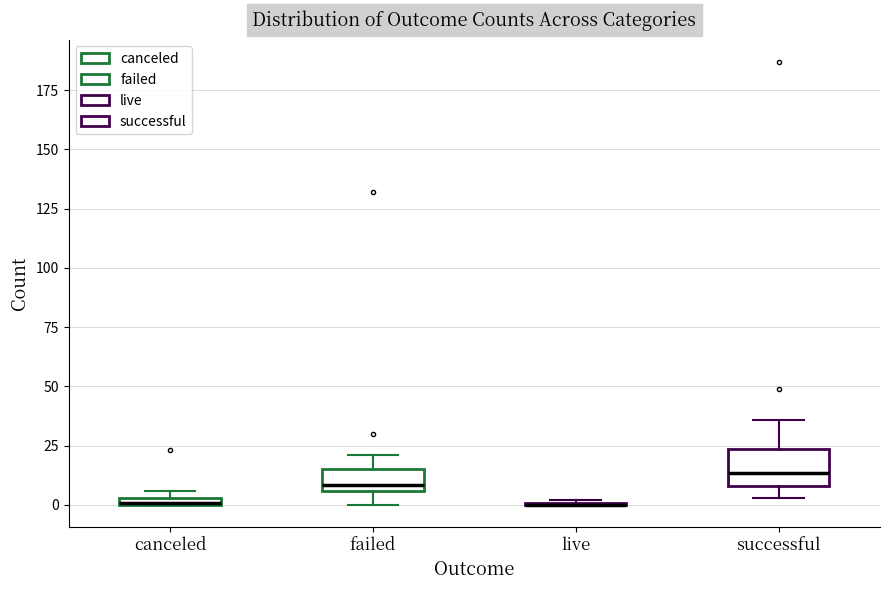

Where does the median line of the box for failed sit on the y-axis? The values are not printed on the chart, so give them approximately, as read against the axis.

10